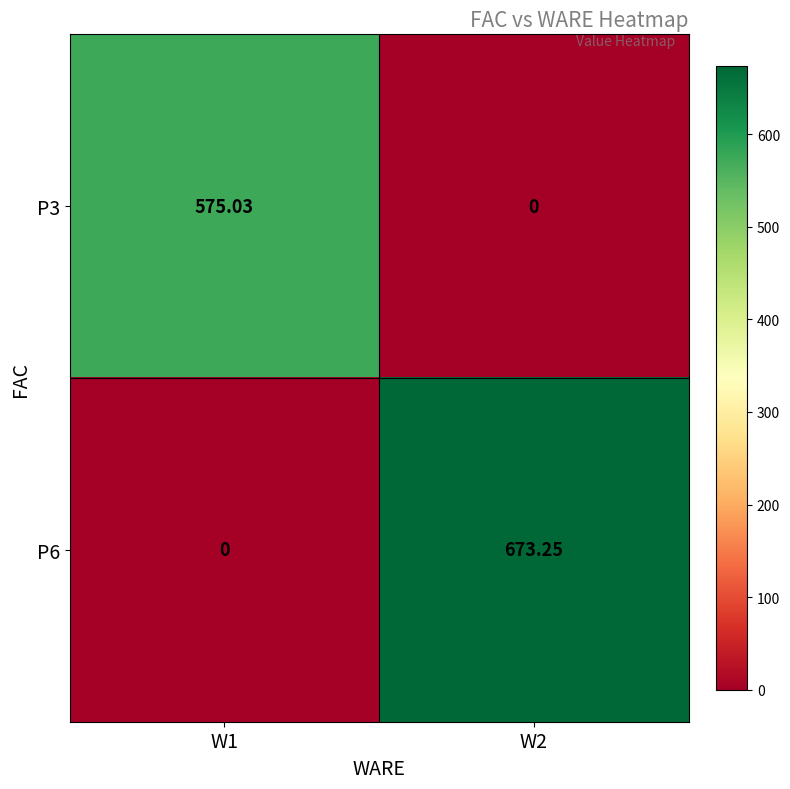

List the series in order of their overall mean, highest first.

P6, P3